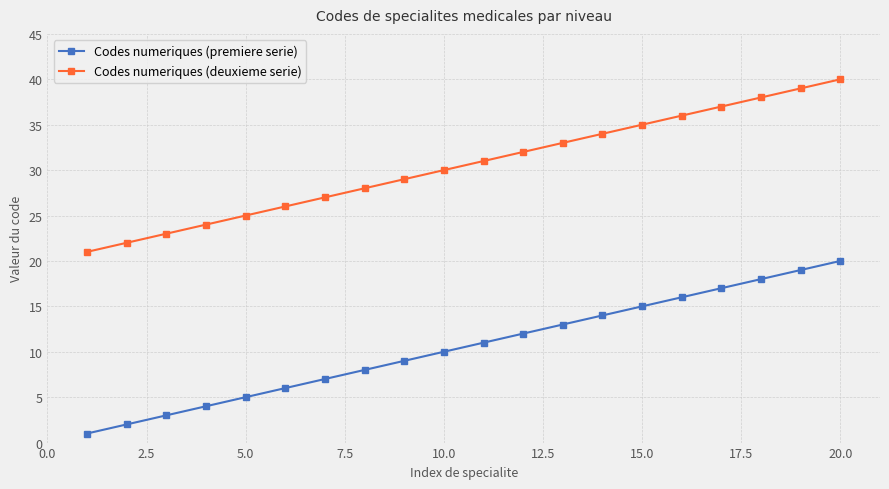

List the series in order of their overall mean, highest first.

Codes numeriques (deuxieme serie), Codes numeriques (premiere serie)